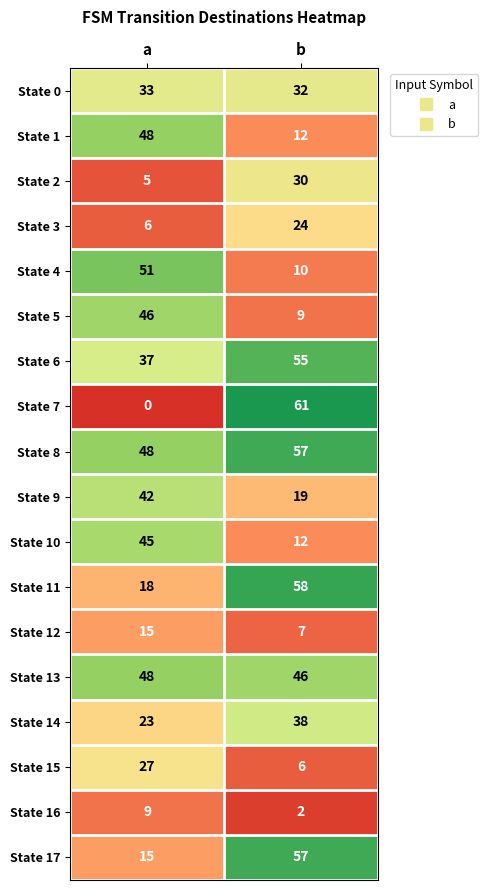

What value does the State 8 series have at a?

48